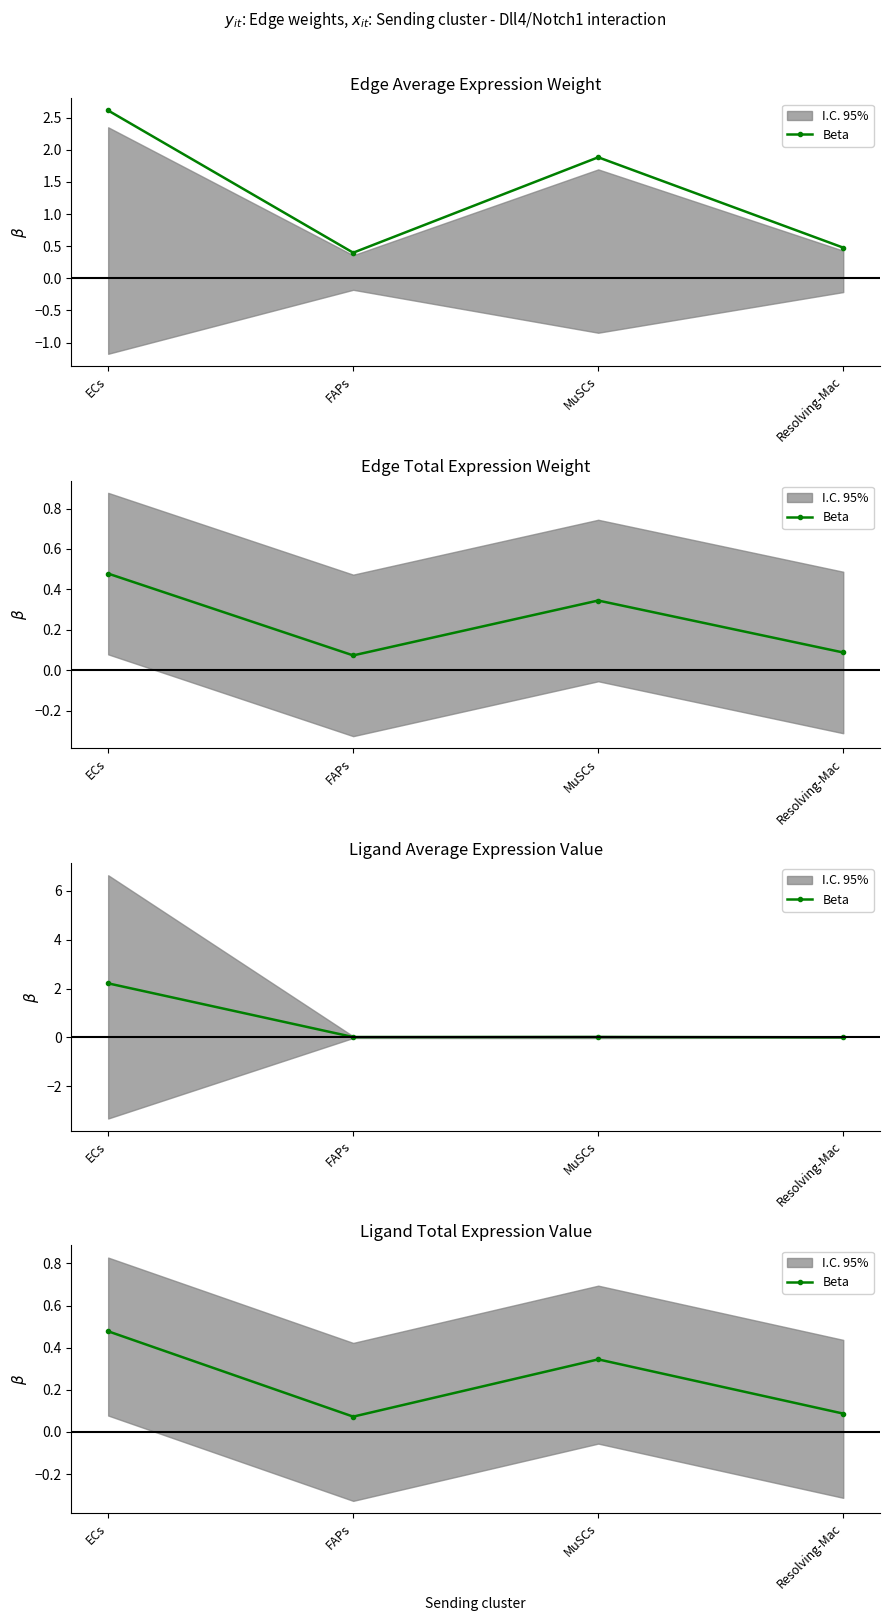

What position from the left is ECs?

1